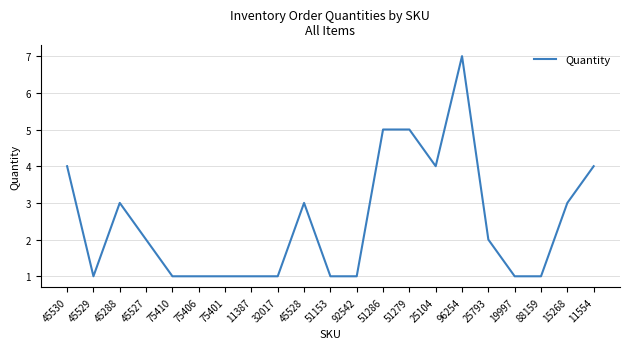

Is this an area chart (filled region under the line)?

No